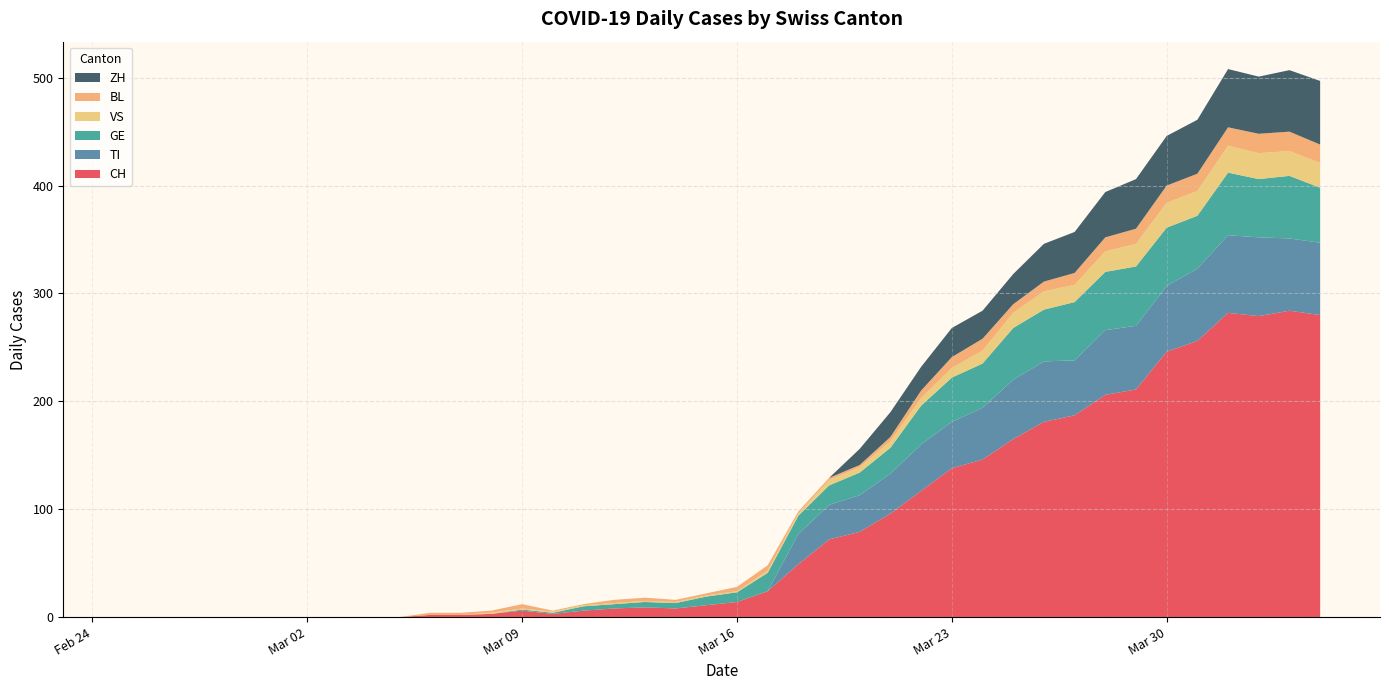

Reading right to left, transcribe all the data shown in this chart.

CH: 280	284	279	282	256	246	211	206	187	181	165	146	138	117	96	79	72	49	24	14	11	8	9	8	6	3	6	3	2	2	0	0	0	0	0	0	0	0	0	0
TI: 67	67	73	72	67	61	59	60	51	56	55	48	43	43	37	34	32	28	0	0	0	0	0	0	0	0	0	0	0	0	0	0	0	0	0	0	0	0	0	0
GE: 51	58	54	58	49	54	55	54	54	48	48	41	41	36	24	21	18	17	17	9	8	5	5	4	4	1	1	0	0	0	0	0	0	0	0	0	0	0	0	0
VS: 23	23	24	25	23	23	21	19	16	17	14	12	9	7	6	5	5	2	2	1	1	1	1	1	1	1	1	1	0	0	0	0	0	0	0	0	0	0	0	0
BL: 17	18	18	17	16	16	14	13	11	9	8	11	10	7	4	2	2	2	5	4	2	2	3	3	1	1	4	2	2	2	0	0	0	0	0	0	0	0	0	0
ZH: 59	57	53	54	50	46	46	42	38	35	28	26	27	22	23	15	0	0	0	0	0	0	0	0	0	0	0	0	0	0	0	0	0	0	0	0	0	0	0	0